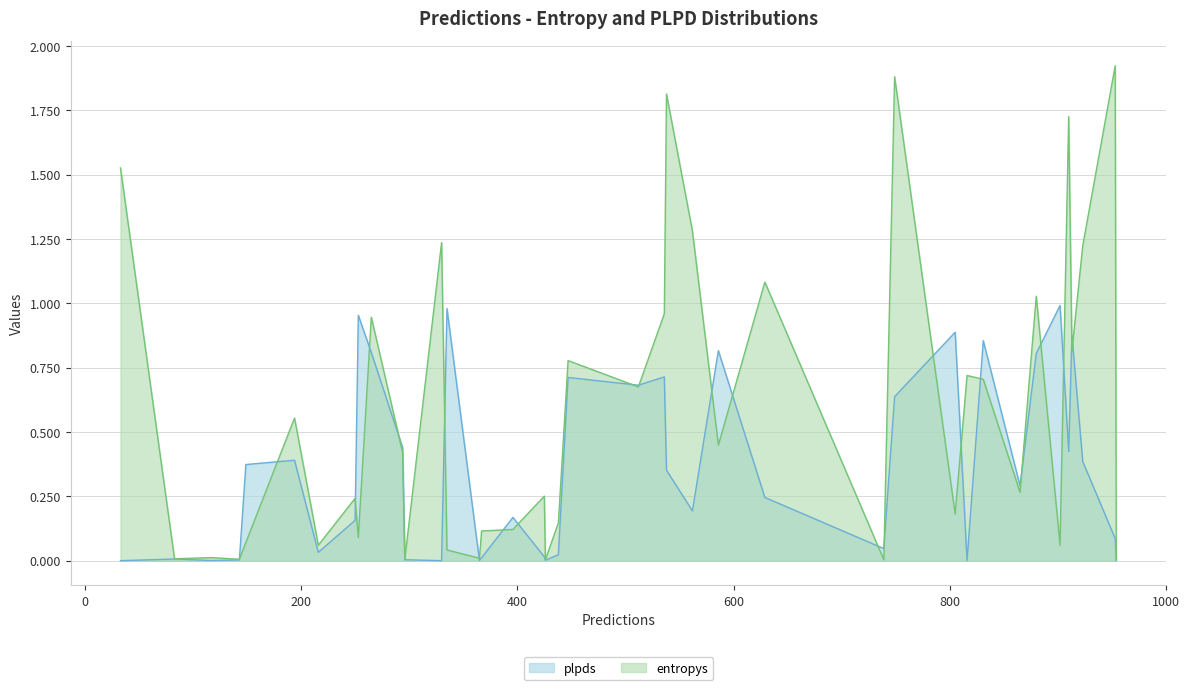

Which category has the lowest value in the entropys series?

21